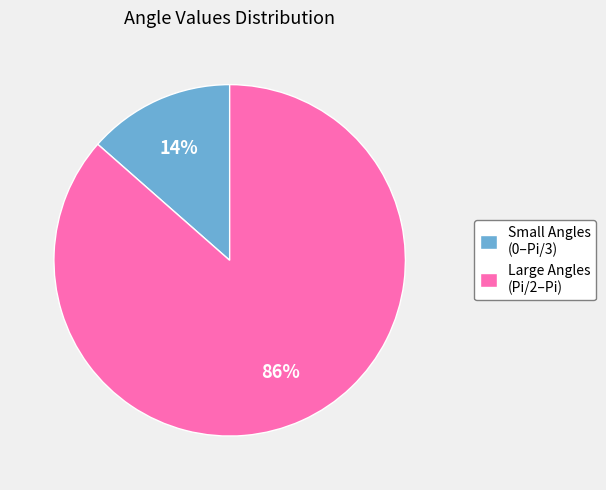

The Large Angles (Pi/2–Pi) slice represents 86% of the pie. True or false?

True